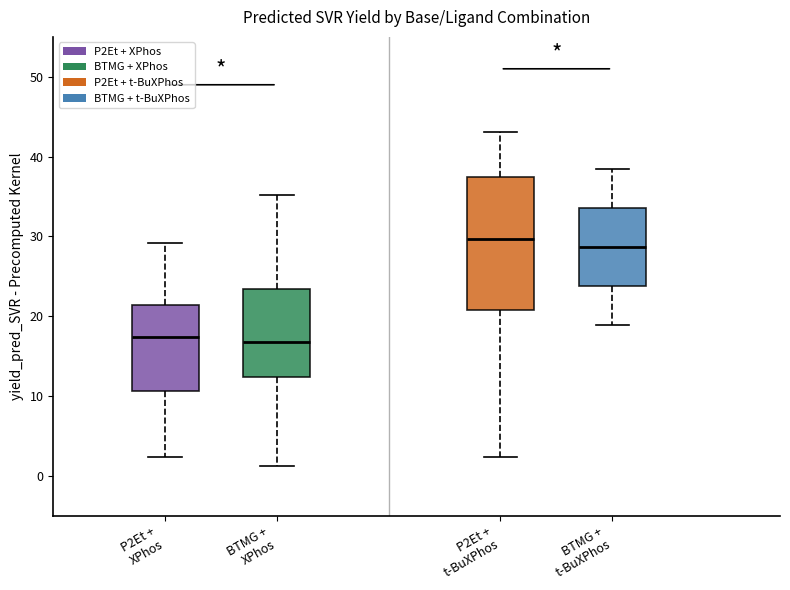

Reading left to right, transcribe this box plot: for each box, give where its median line is, the range the box spans, and where its two whiskers end, as read against the y-axis. The values are not printed on the chart, so give them approximately, as read against the axis.

P2Et + XPhos: median 17, box 11 to 21, whiskers 2 to 29
BTMG + XPhos: median 17, box 12 to 23, whiskers 1 to 35
P2Et + t-BuXPhos: median 30, box 21 to 37, whiskers 2 to 43
BTMG + t-BuXPhos: median 29, box 24 to 34, whiskers 19 to 38